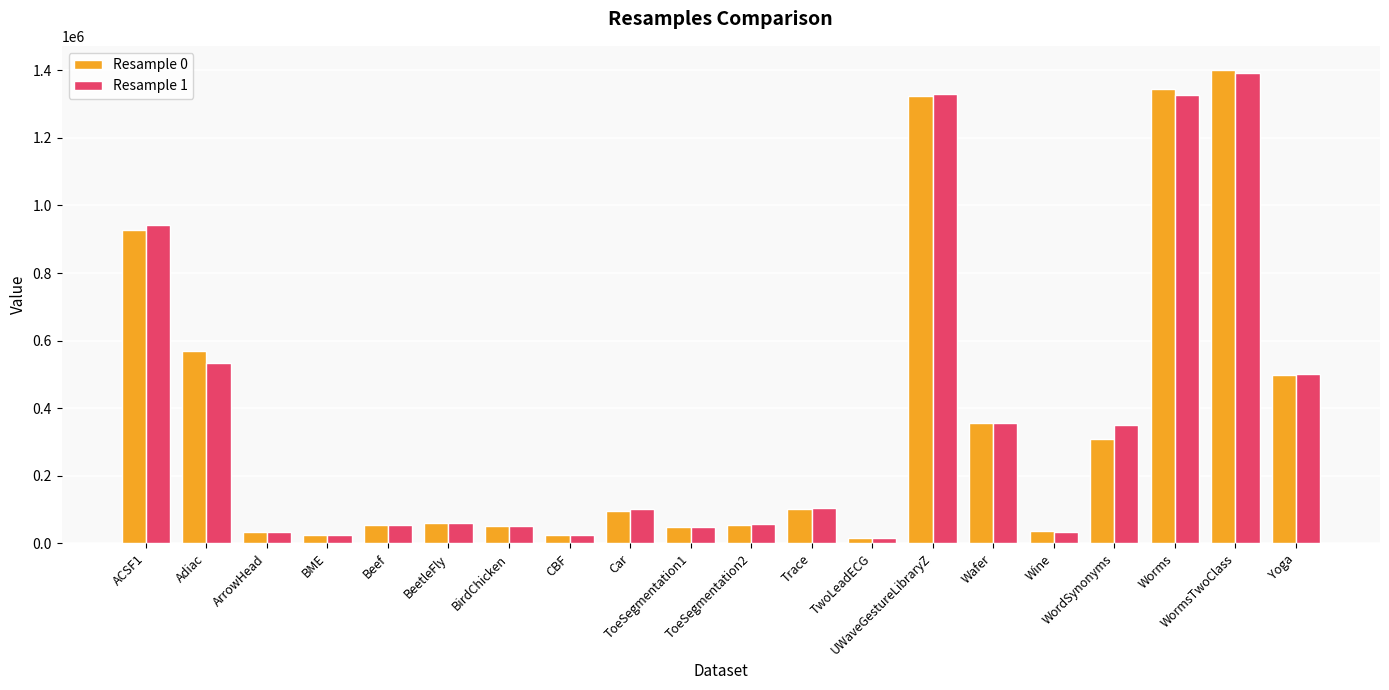

At how many categories does at least one series exceed 372222?

6